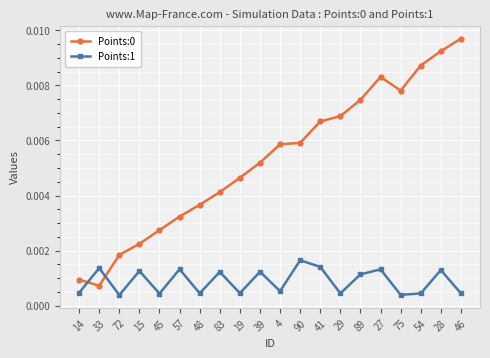

What is the label of the 3rd point from the left?

72